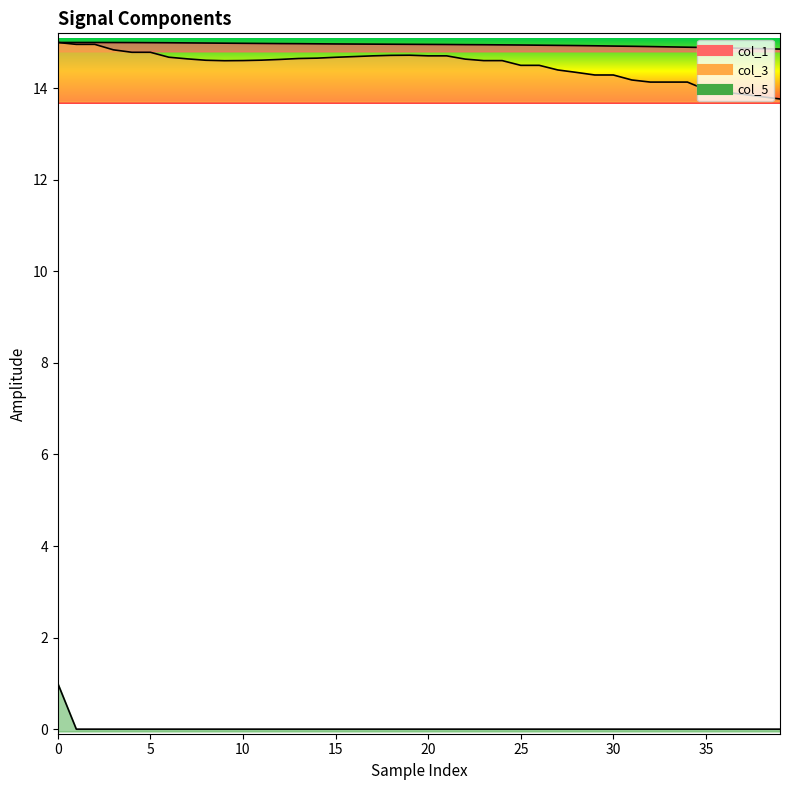

True or false: col_3 and col_5 cross at least once.

False